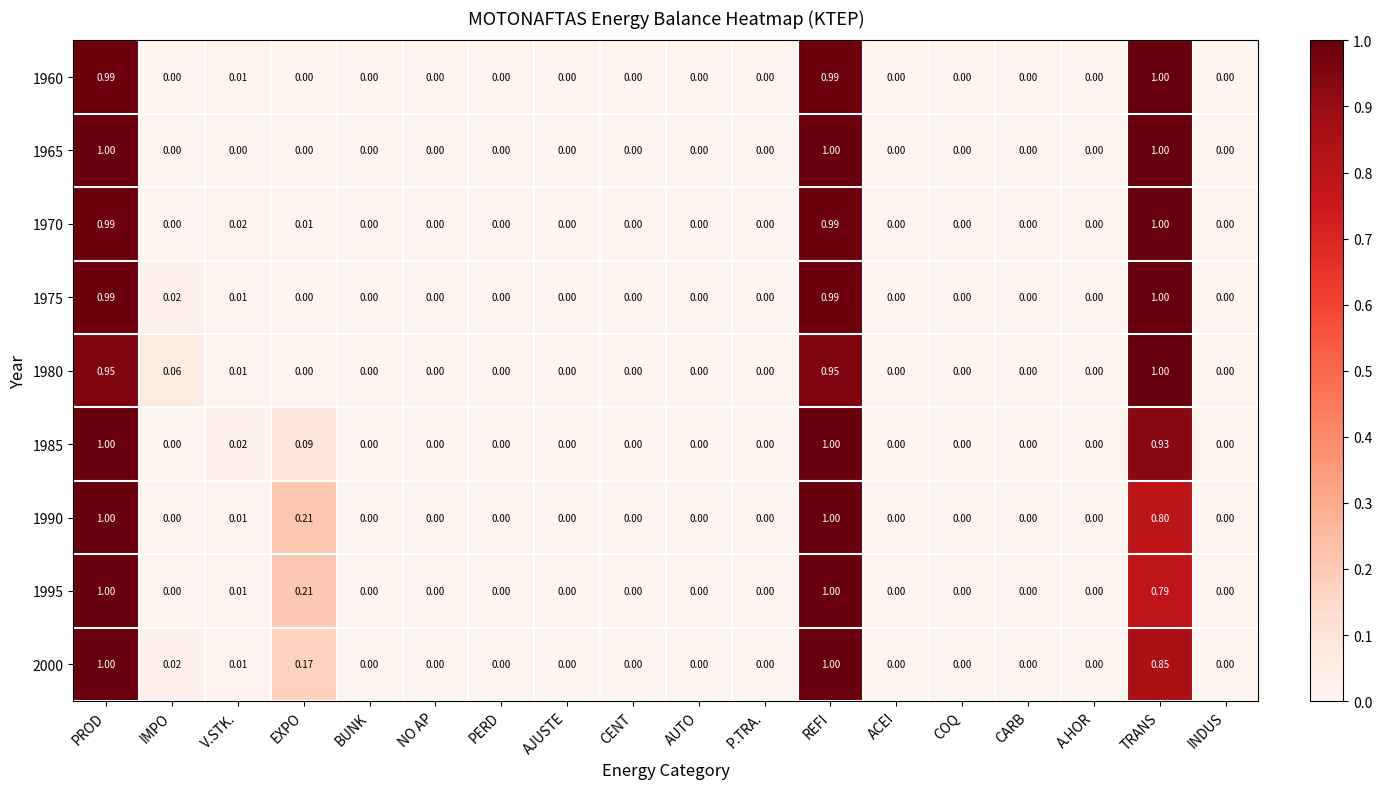

Which label corresponds to the smallest value in the chart?

IMPO